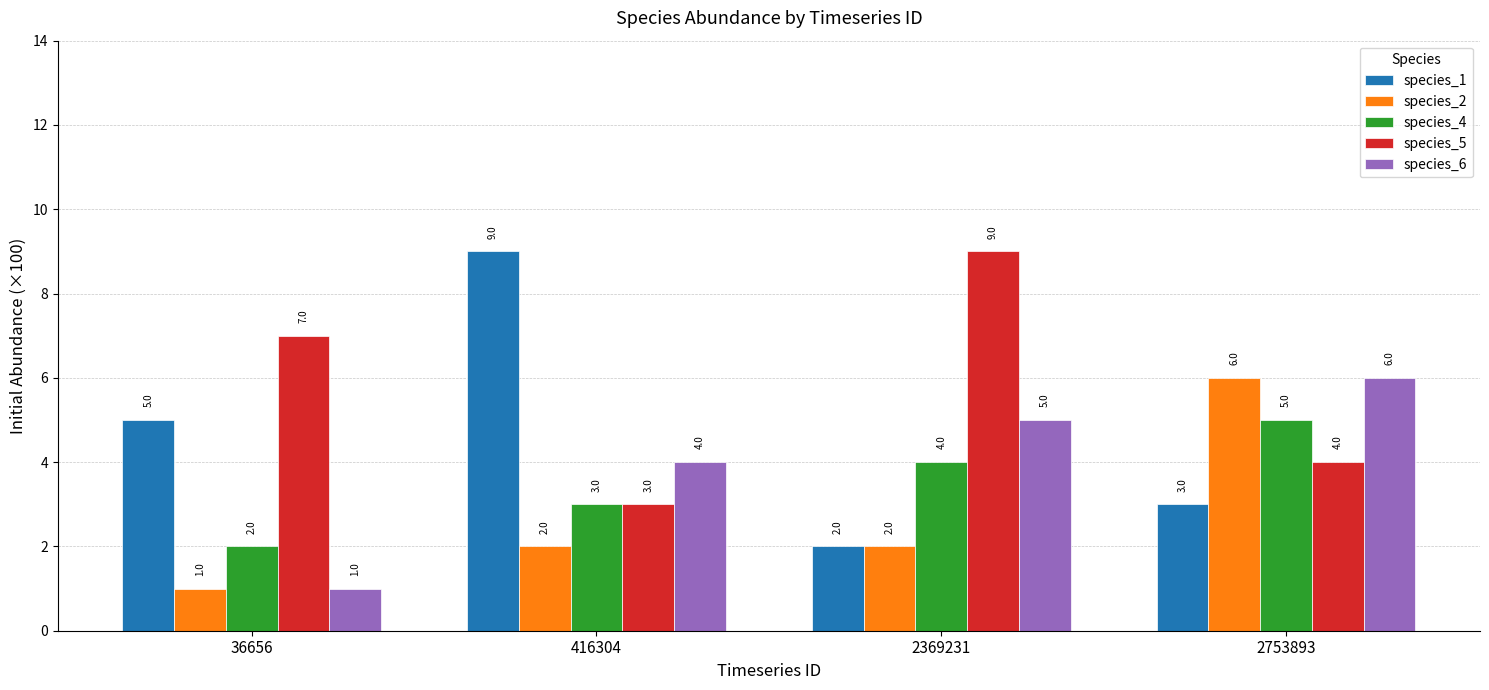

How many data points in species_1 are less than 5?

2